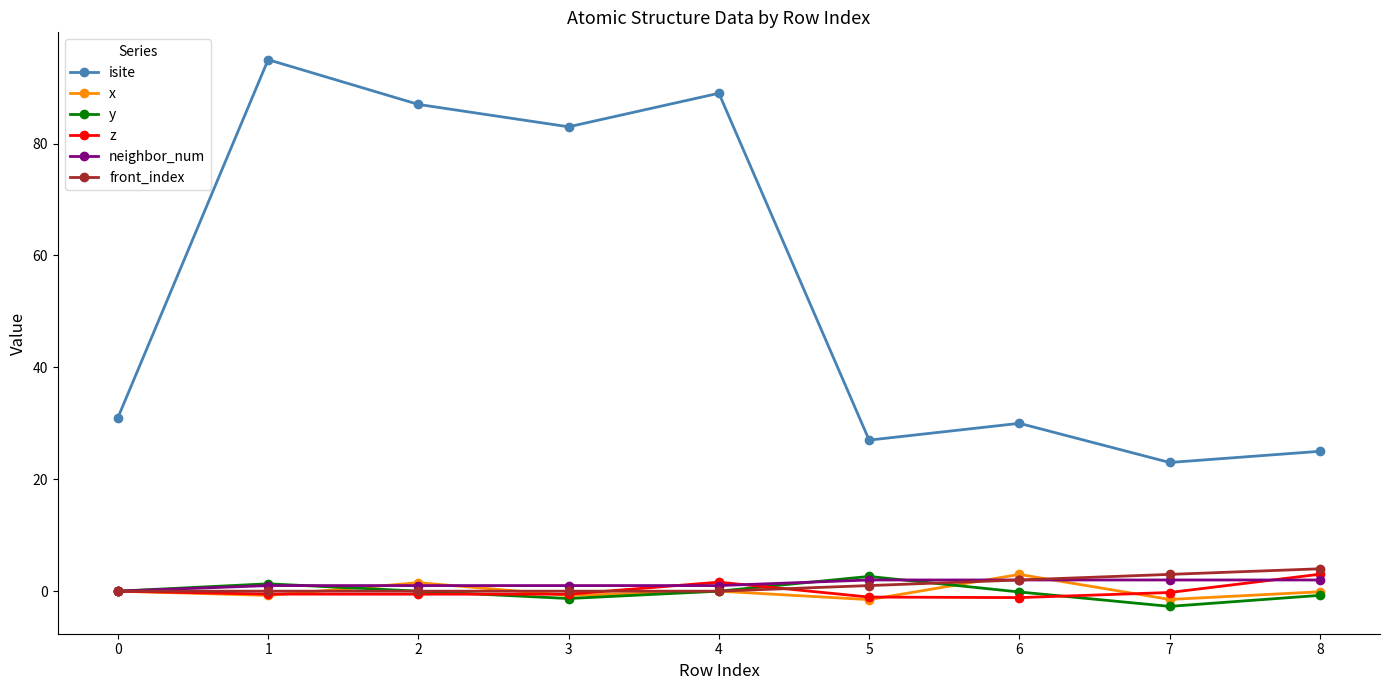

True or false: isite and neighbor_num cross at least once.

False